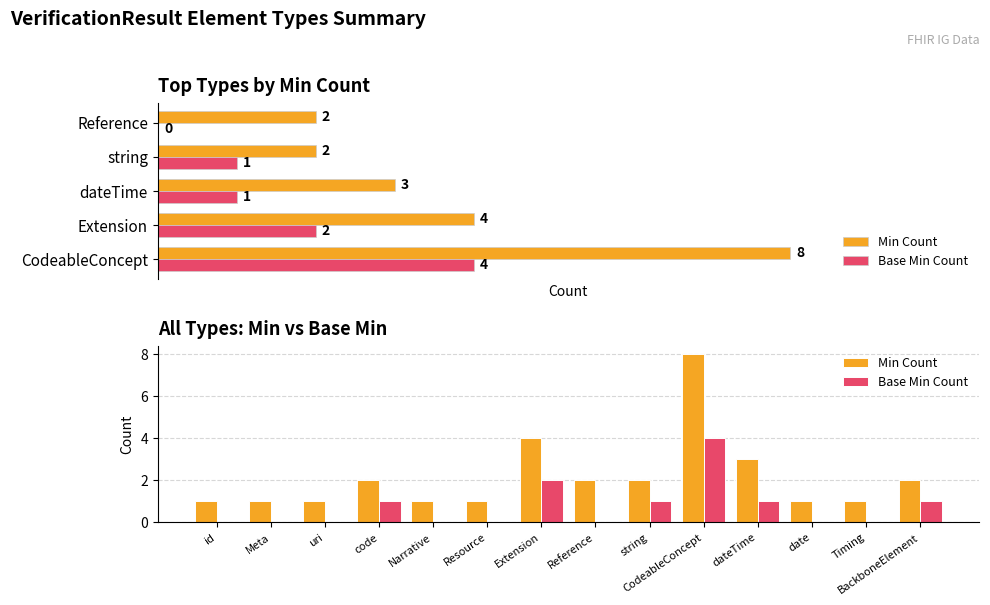

What are all the series names shown in the legend?

Min Count, Base Min Count